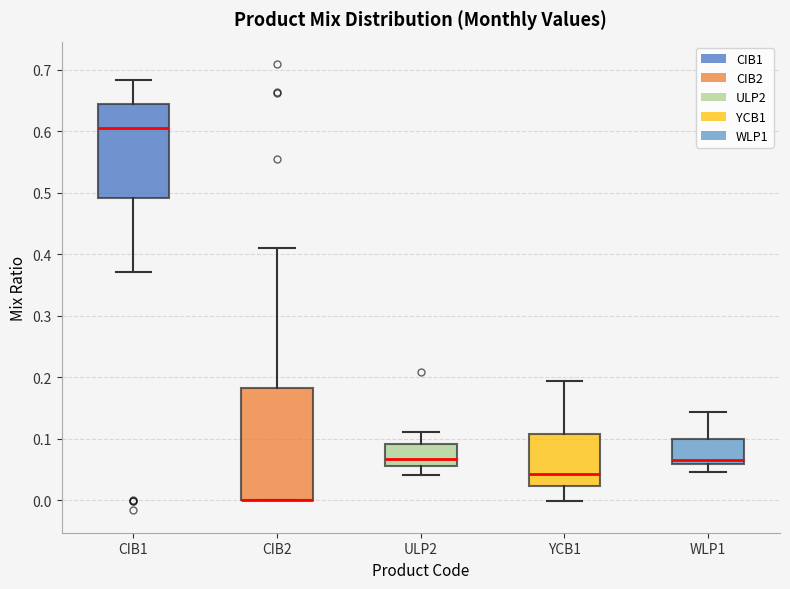

Where is the lower edge of the box for CIB2 on the y-axis? The values are not printed on the chart, so give them approximately, as read against the axis.

0.00